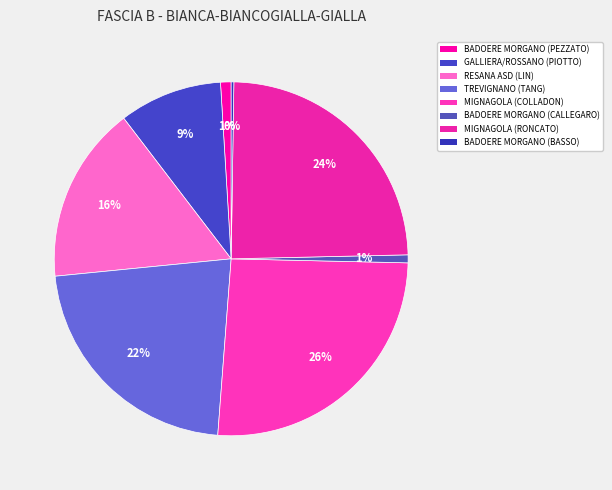

Which slice is the largest?

MIGNAGOLA (COLLADON)